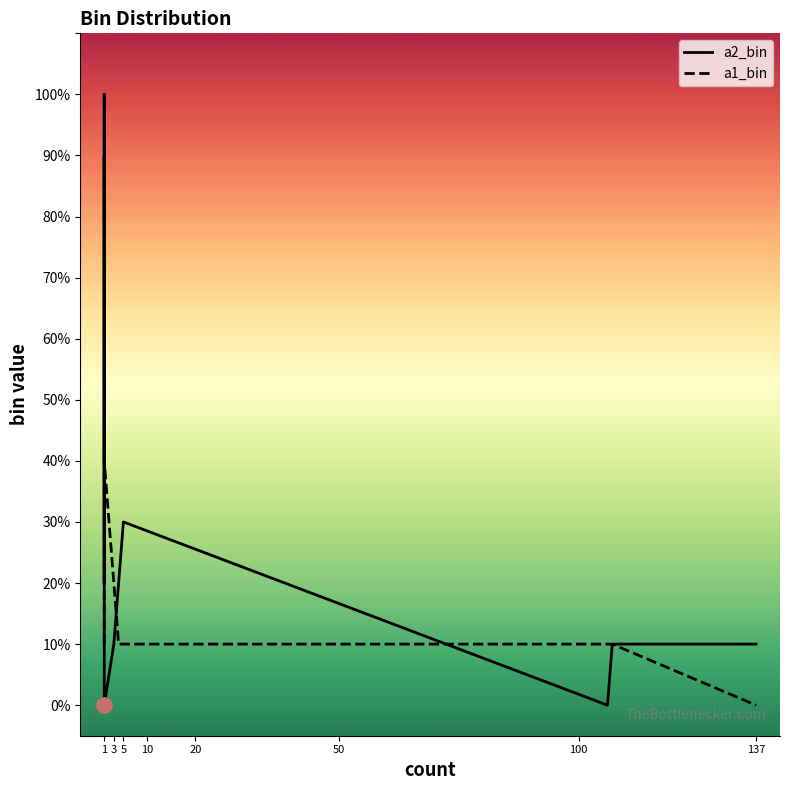

Is the value of a1_bin at 1 greater than the value of a2_bin at 1?

No